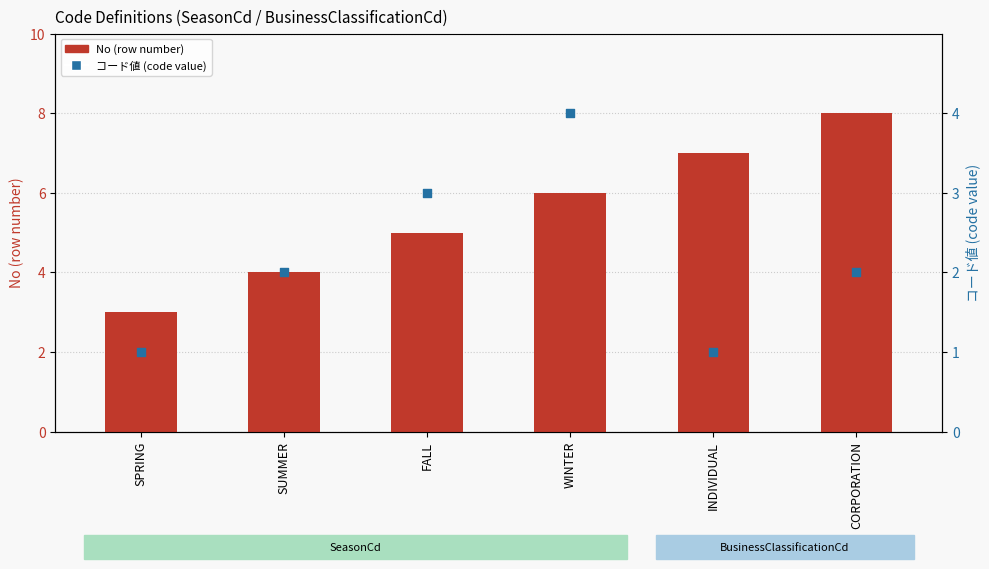

Is the value of No (row number) at CORPORATION greater than the value of コード値 (code value) at SPRING?

Yes